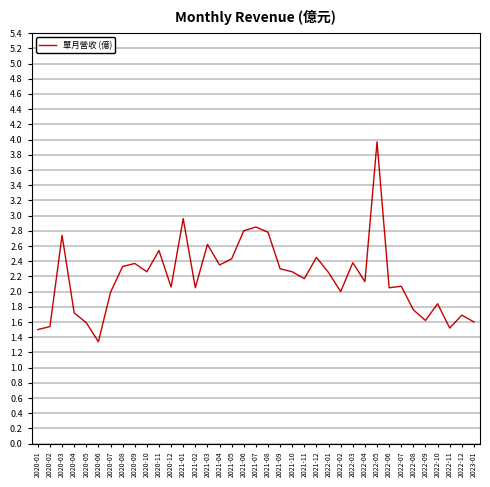

What is the average value?

2.2